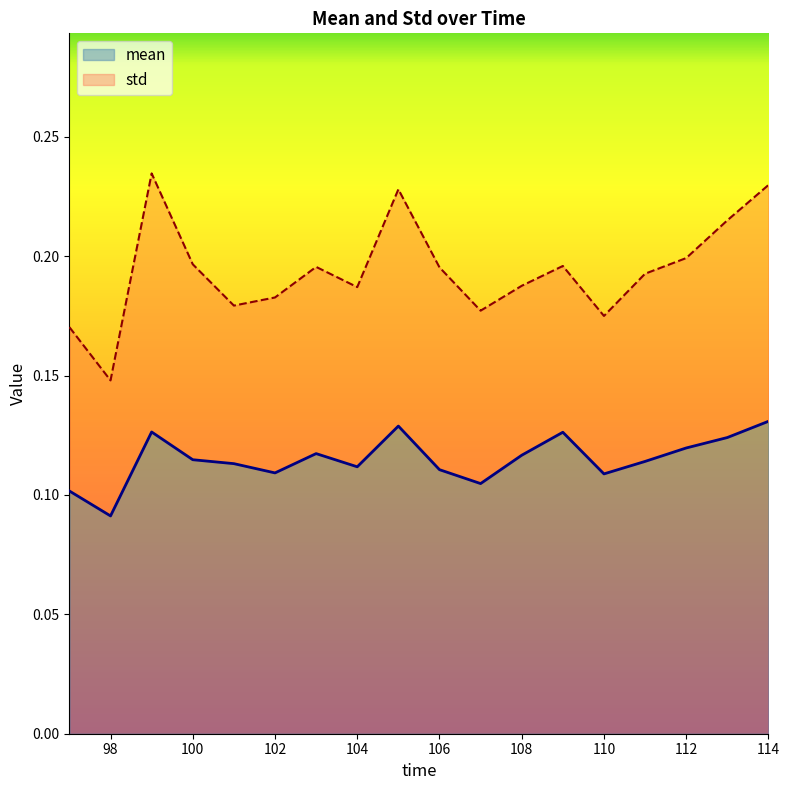

List the labels in order of value, largest first.

114, 105, 99, 109, 113, 112, 103, 108, 100, 111, 101, 104, 106, 102, 110, 107, 97, 98